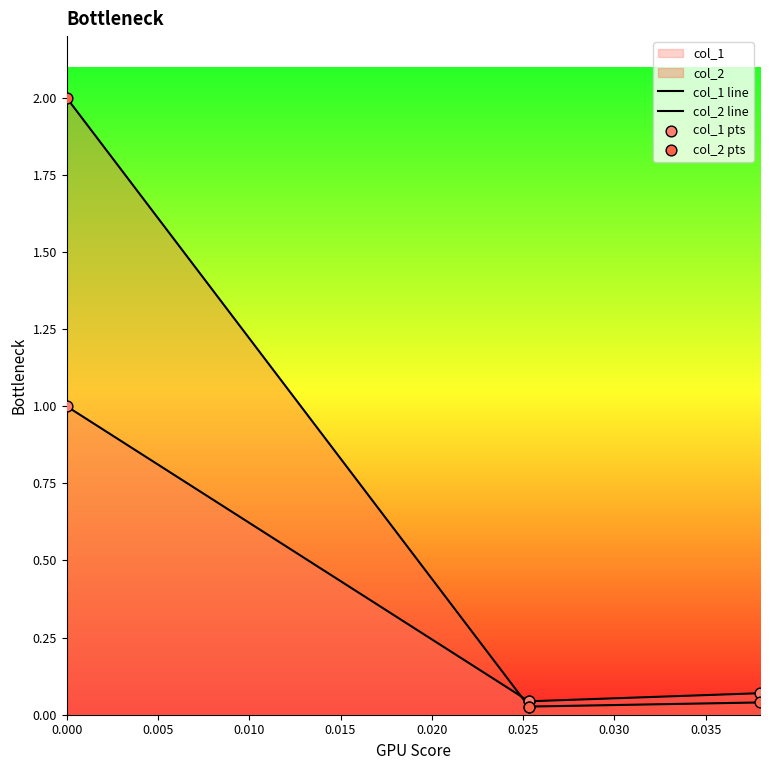

Which series has the widest spread of Y values?

col_2 line